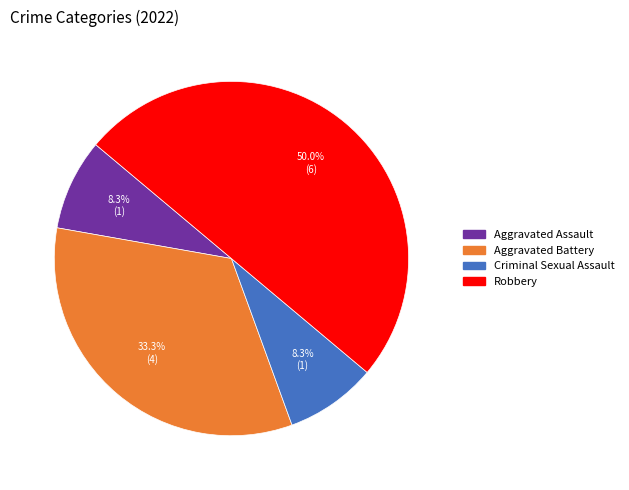

To the nearest percent, what percentage of the pie is Robbery?

50%